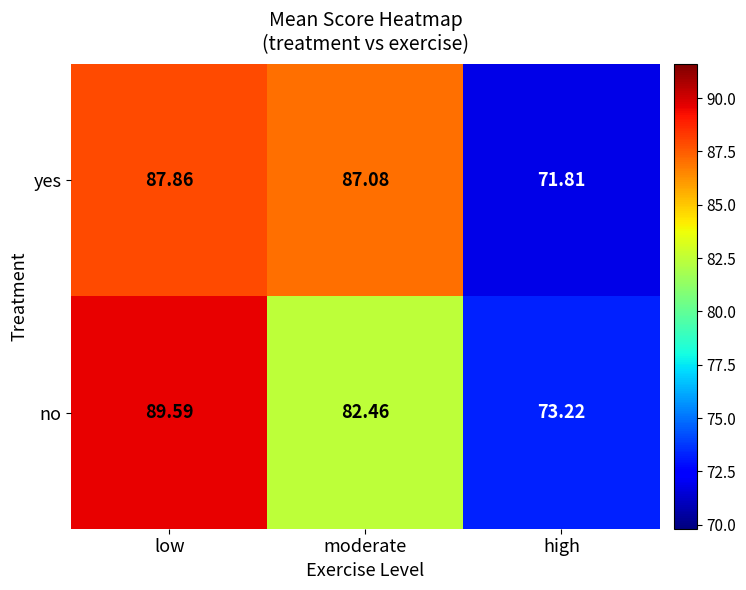

Rank the categories by yes value from highest to lowest.

low, moderate, high